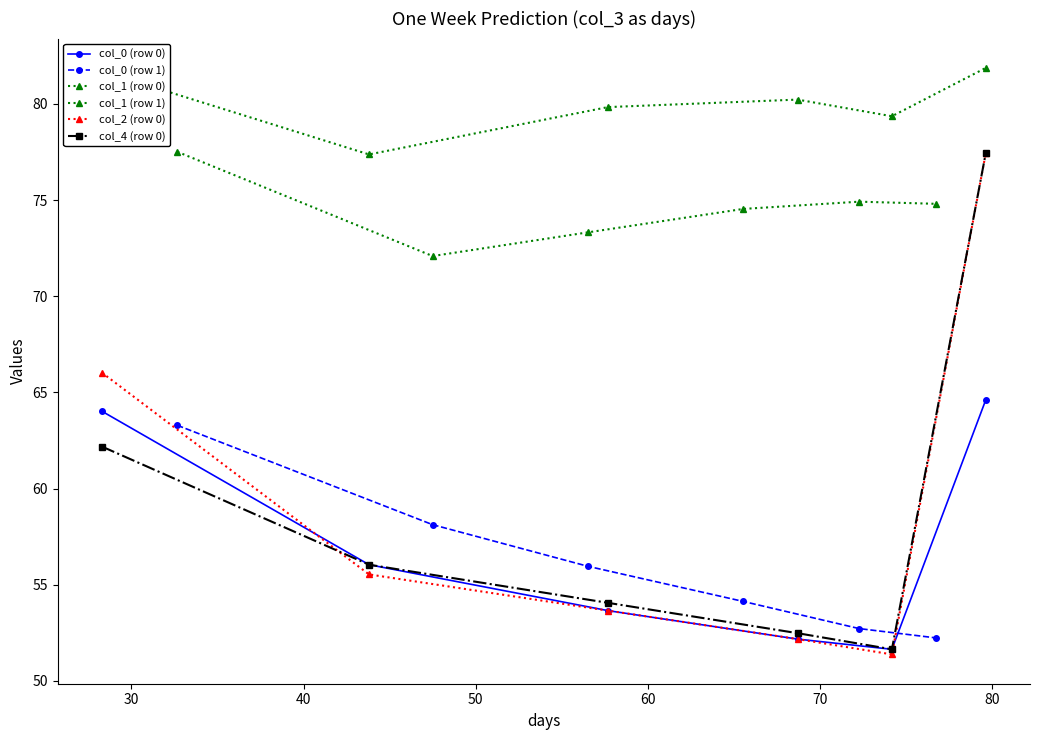

What are all the series names shown in the legend?

col_0 (row 0), col_0 (row 1), col_1 (row 0), col_1 (row 1), col_2 (row 0), col_4 (row 0)